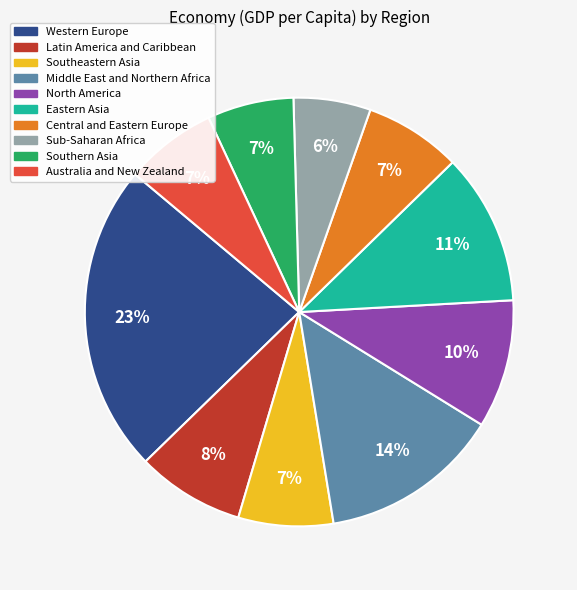

Which category has the biggest portion of the pie?

Western Europe